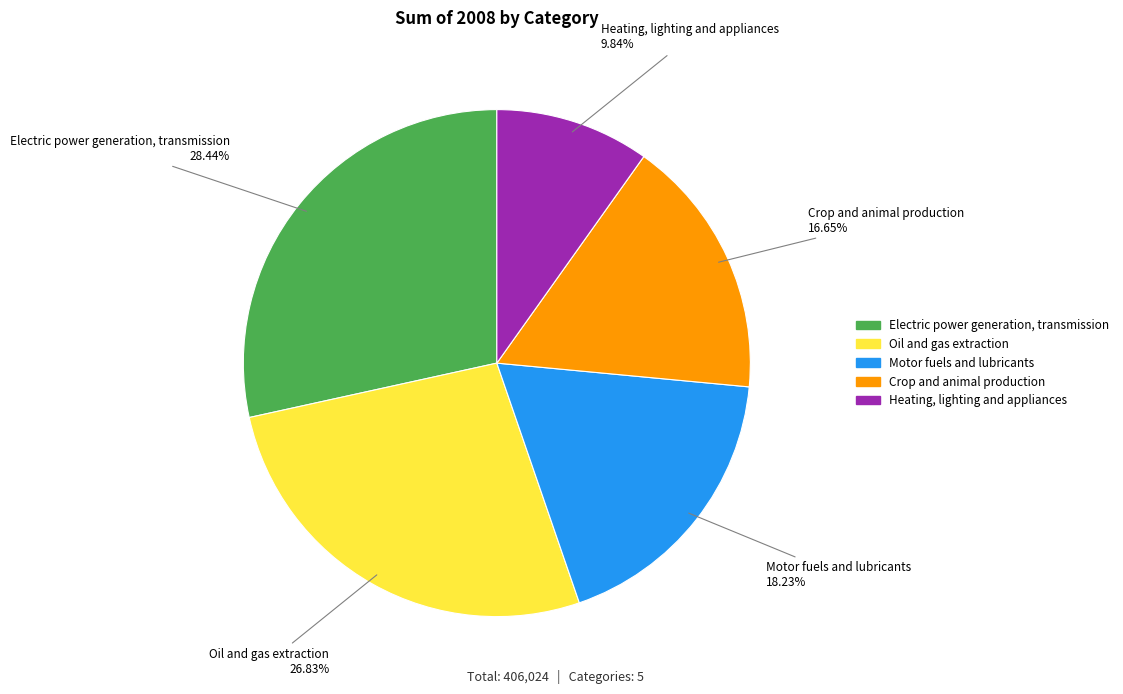

Which slice is the largest?

Electric power generation, transmission